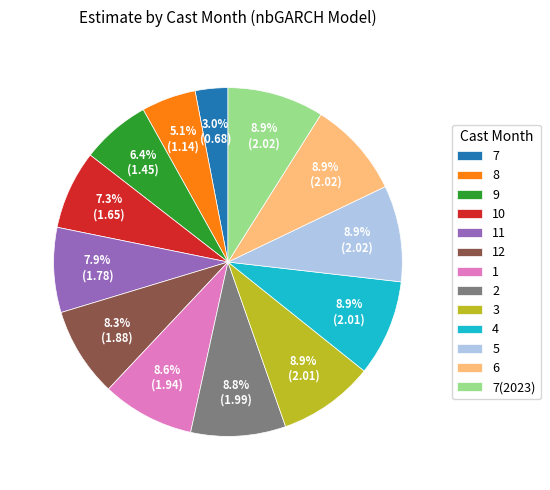

Does 4 account for over 50% of the chart?

No